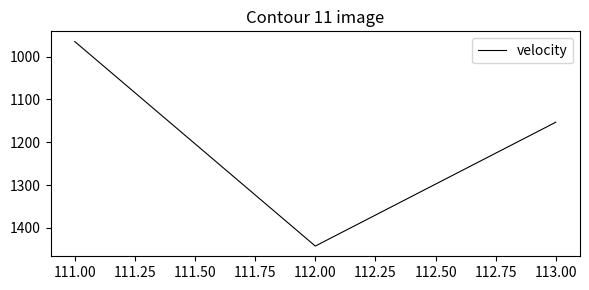

Where is the data nearest to the value 1203?

113.00